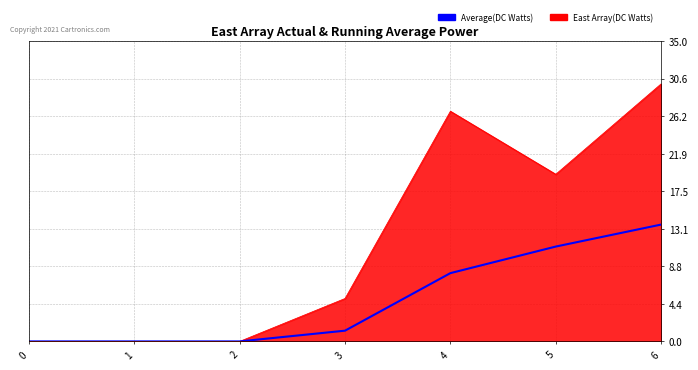

Rank the series by their maximum value, from lowest to highest.

Average(DC Watts), East Array(DC Watts)